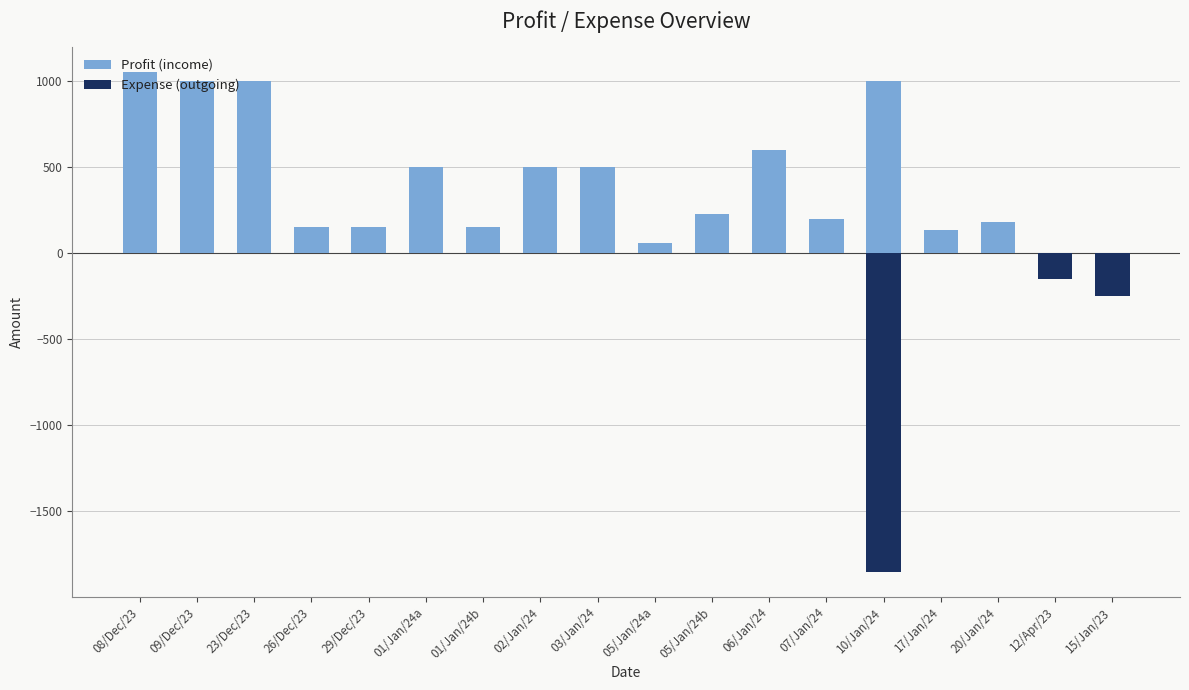

The value of Profit (income) at 10/Jan/24 is 1415. True or false?

False